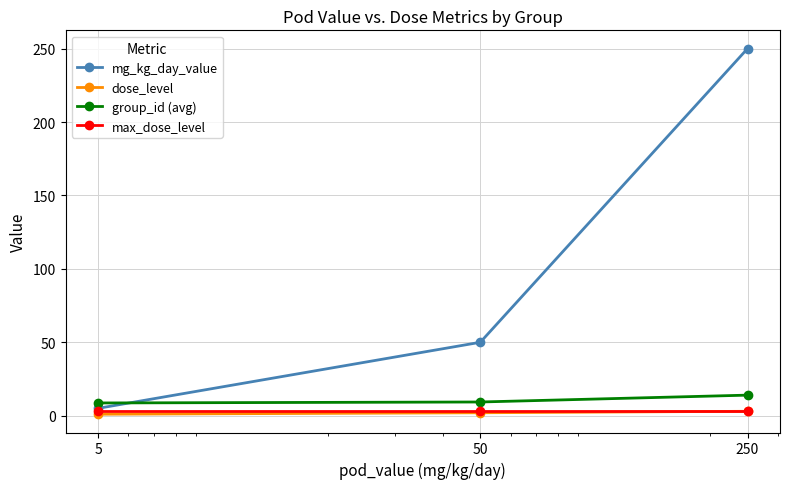

What is the highest value of the mg_kg_day_value series?

250.0